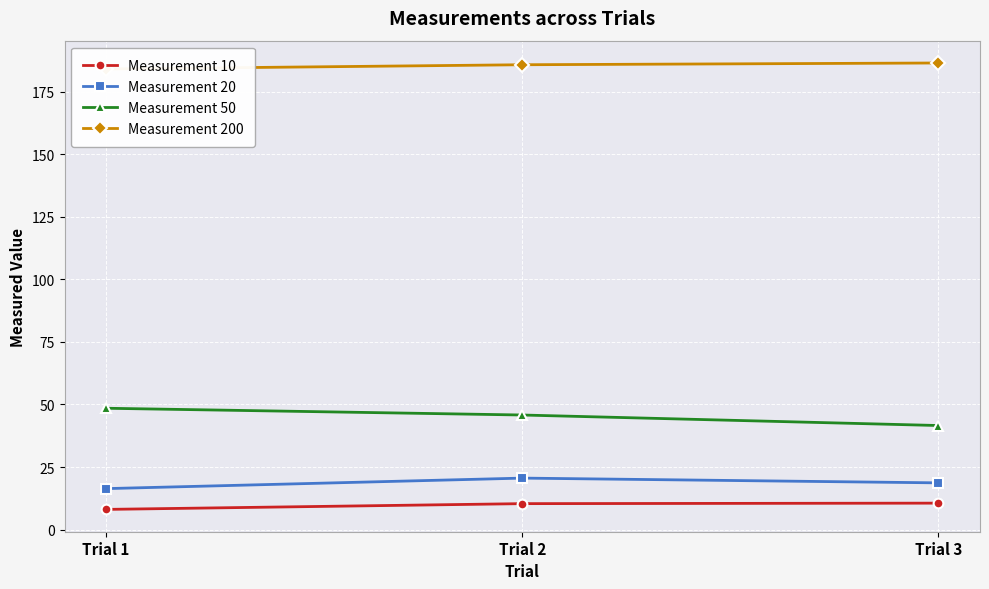

Which series changed the most between Trial 2 and Trial 3?

Measurement 50